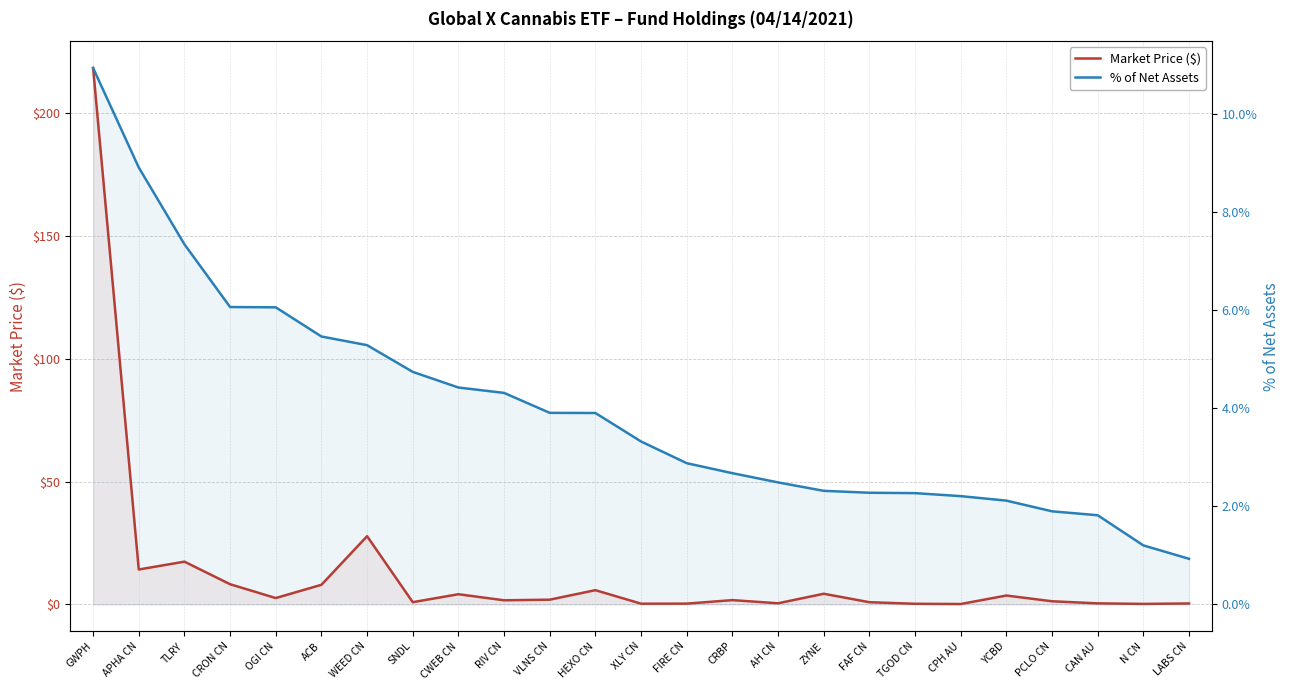

Reading left to right, what are all the values shown in this chart?

Market Price ($): 218.4	14.2	17.4	8.2	2.6	8.0	27.8	0.9	4.1	1.7	1.9	5.8	0.3	0.3	1.7	0.5	4.3	0.9	0.2	0.1	3.6	1.3	0.4	0.2	0.4
% of Net Assets: 10.9	8.9	7.3	6.1	6.1	5.5	5.3	4.7	4.4	4.3	3.9	3.9	3.3	2.9	2.7	2.5	2.3	2.3	2.3	2.2	2.1	1.9	1.8	1.2	0.9